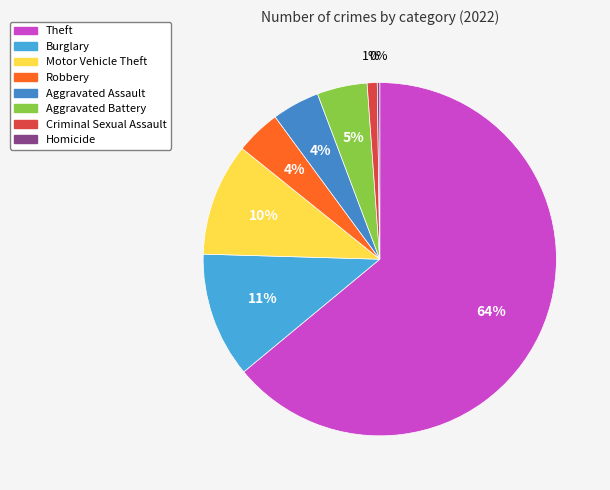

Combined, do Aggravated Battery and Homicide account for over 50%?

No